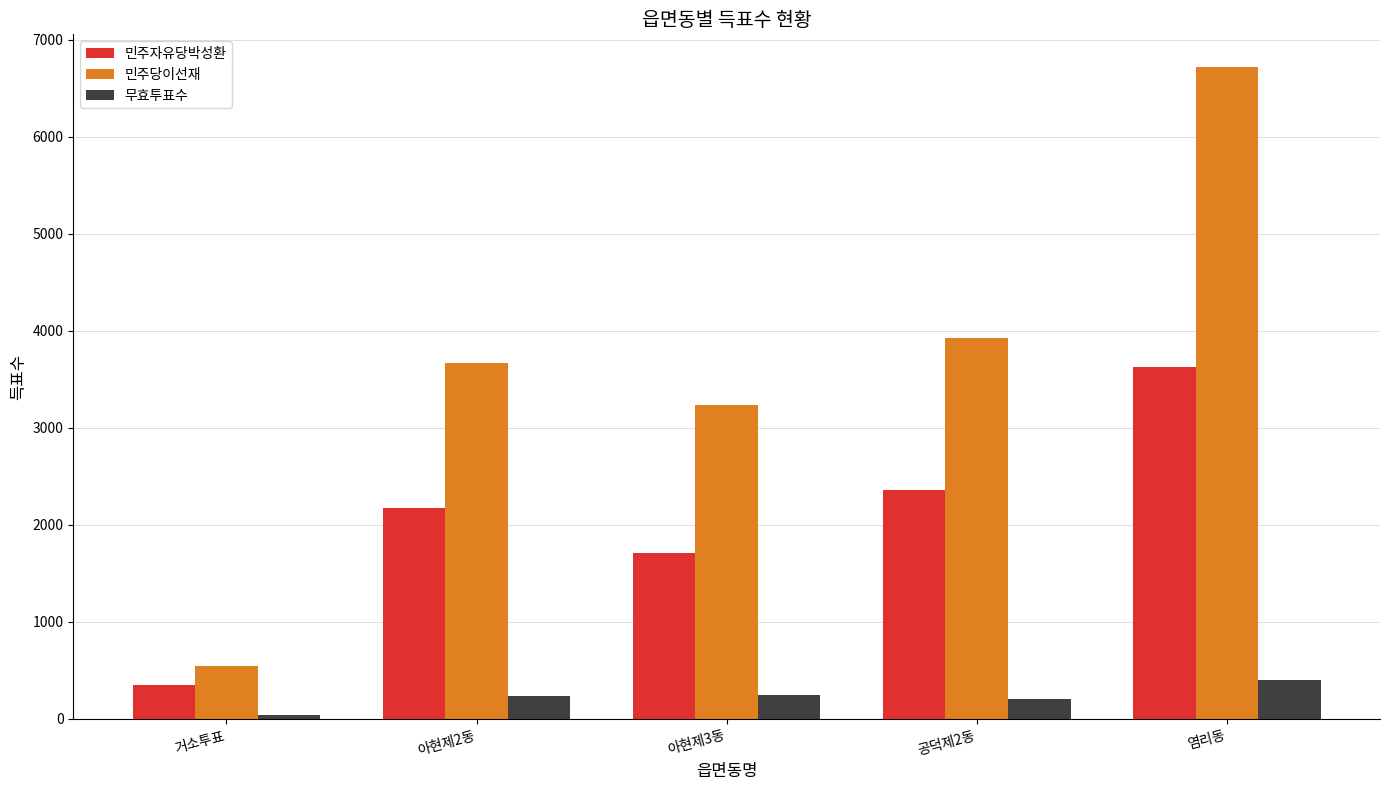

How many bars are there in total?

15